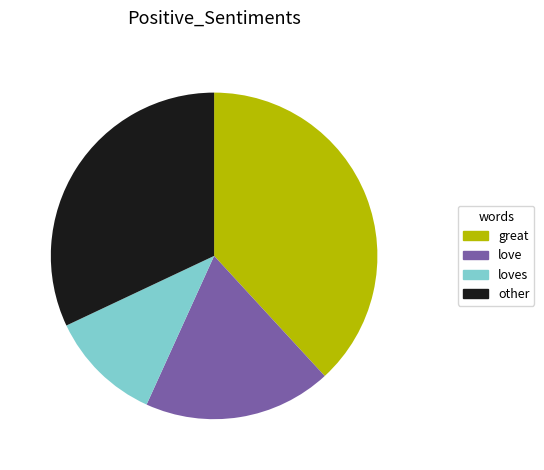

Between love and loves, which is larger?

love